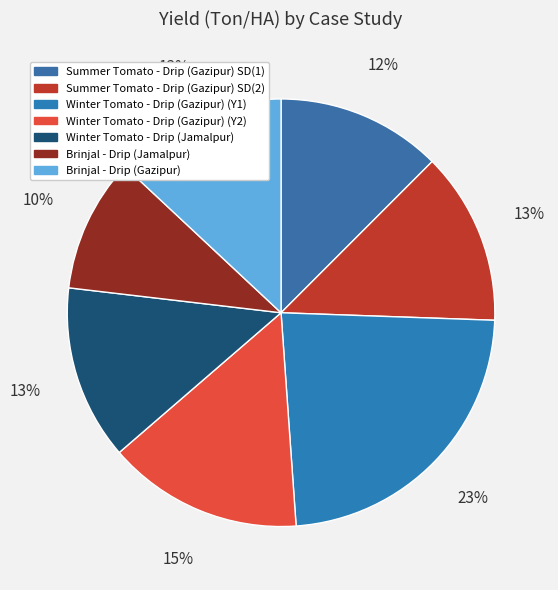

To the nearest percent, what is the difference between the Winter Tomato - Drip (Jamalpur) and Summer Tomato - Drip (Gazipur) SD(1) slice percentages?

1%